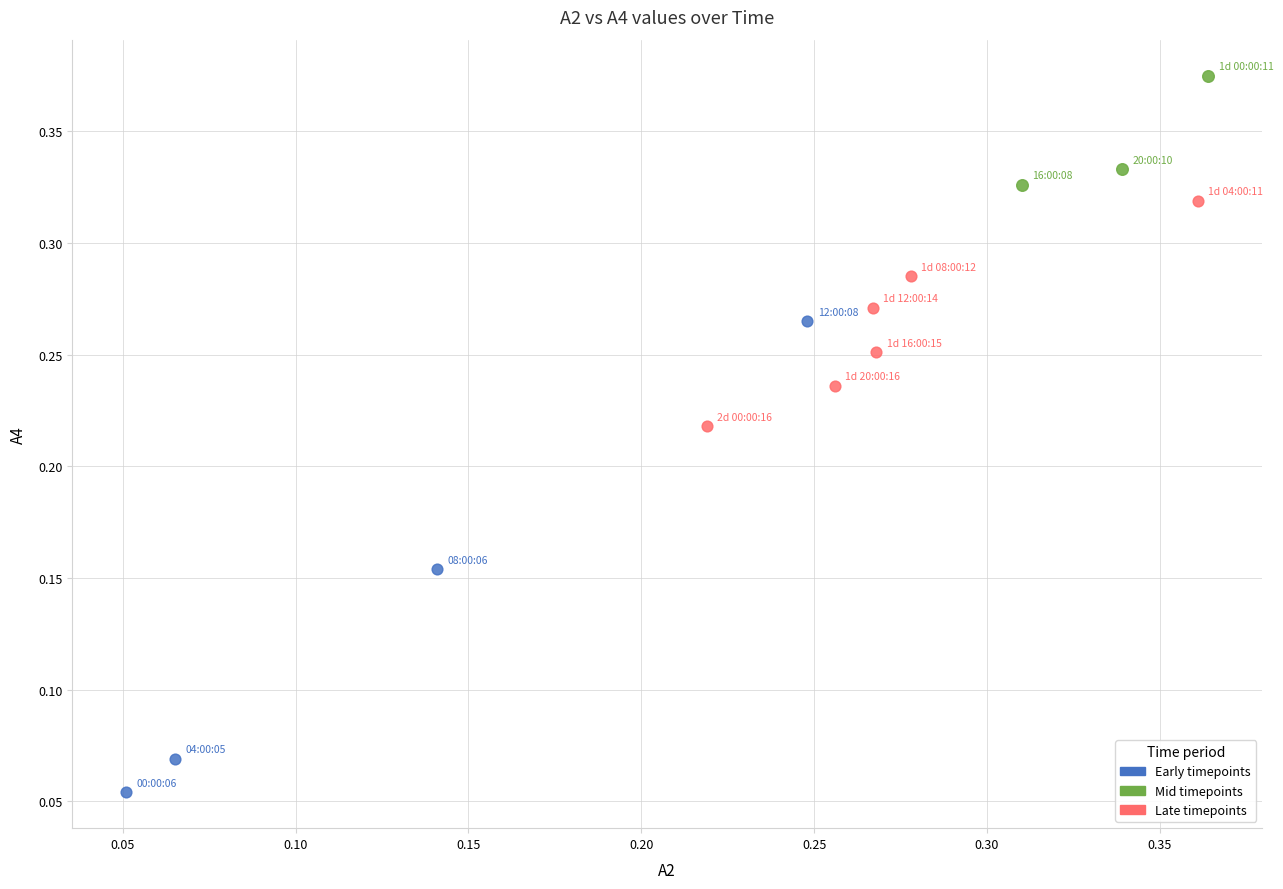

Which series has the widest spread of Y values?

Early timepoints